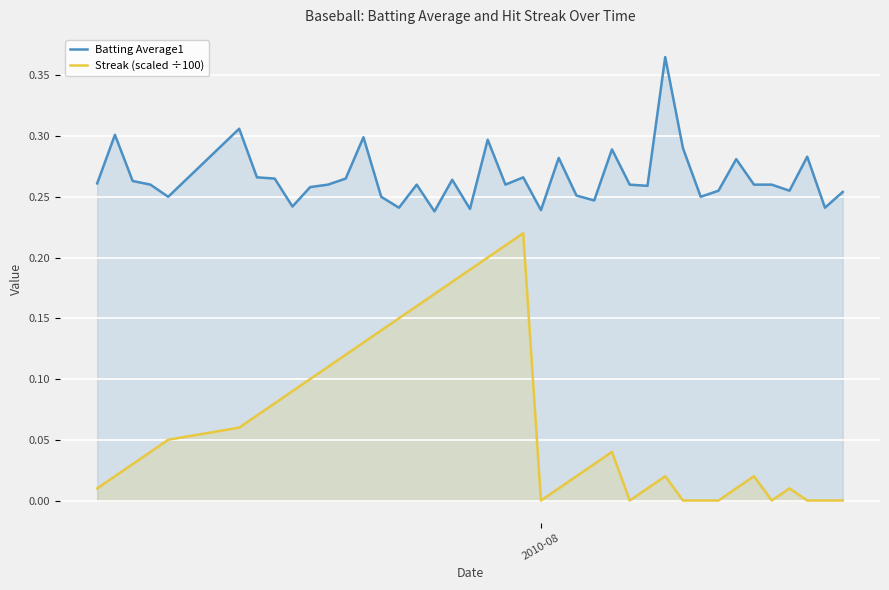

In Streak (scaled ÷100), how many points are lower than both neighbors (excluding endpoints)?

3